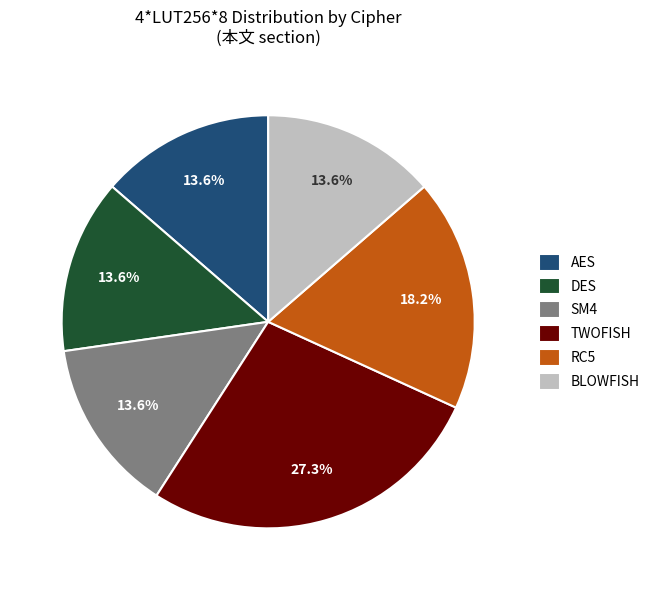

What percentage is the TWOFISH slice, to the nearest percent?

27%